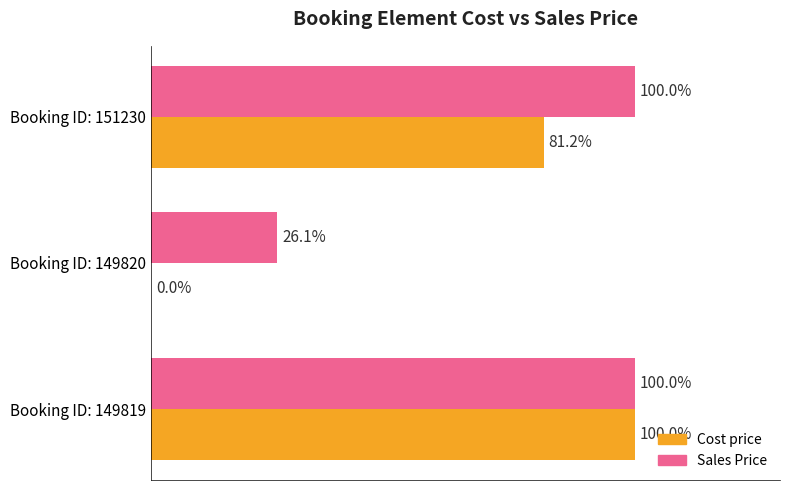

At which label does Cost price reach its peak?

Booking ID: 149819